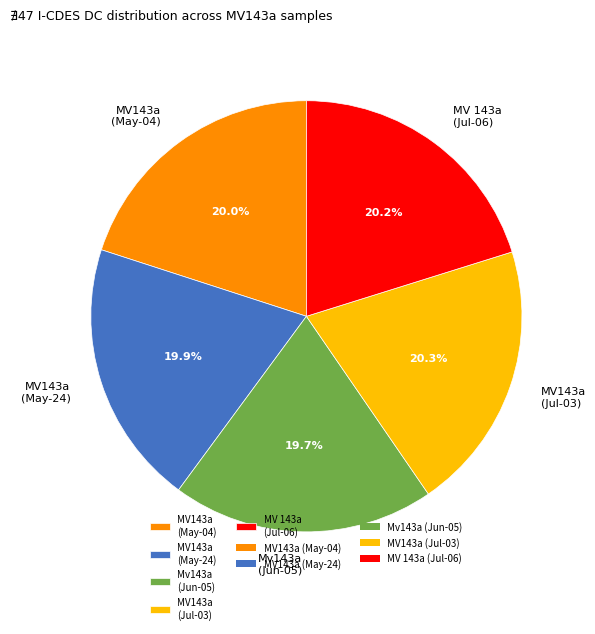

What portion of the pie excludes Mv143a (Jun-05)?

80.3%